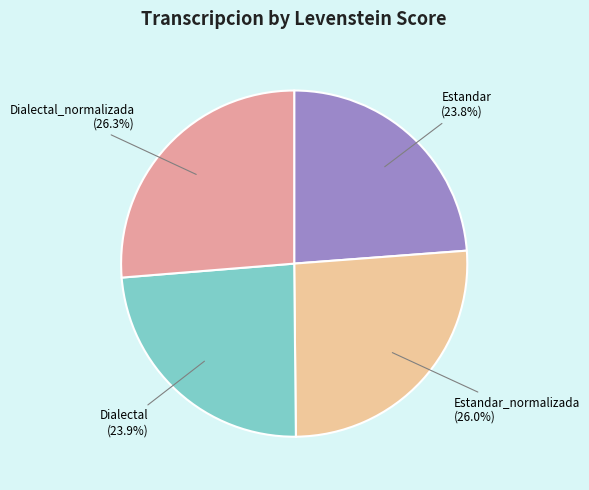

To the nearest percent, what is the difference between the Estandar and Estandar_normalizada slice percentages?

2%